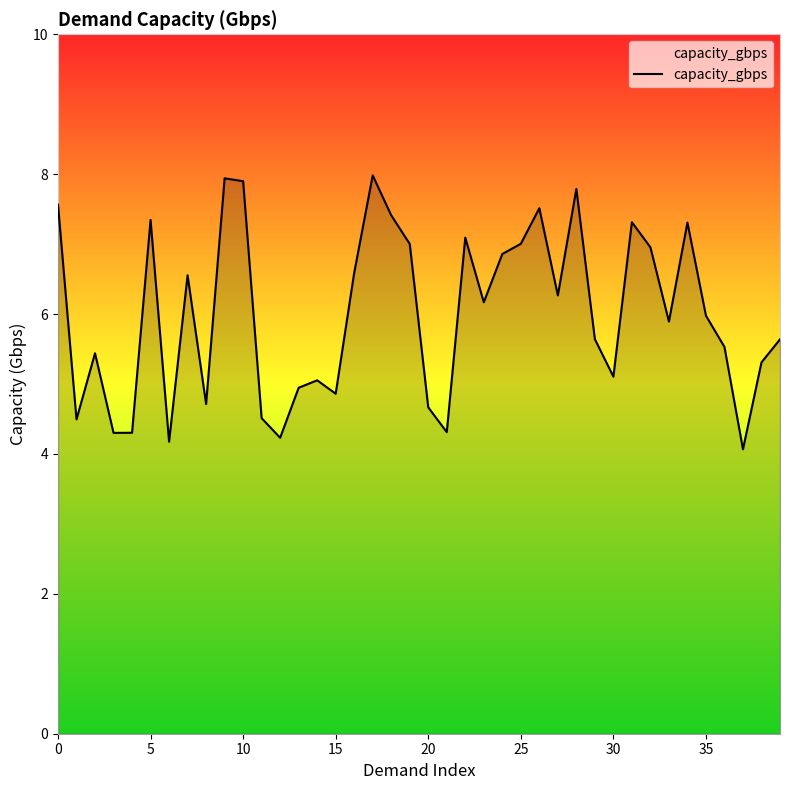

What is the maximum value shown in the chart?

8.0